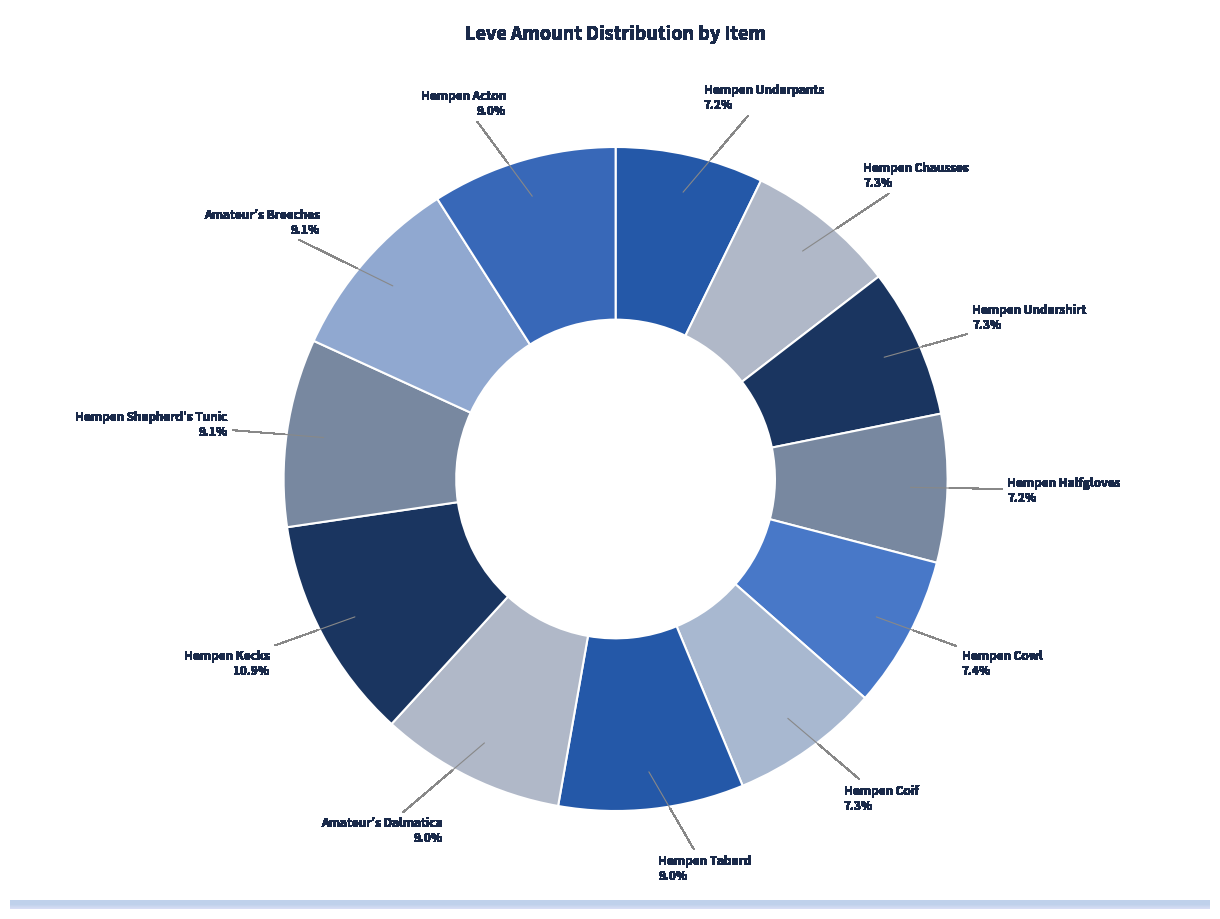

Is it true that Amateur's Dalmatica is 15% of the pie?

False